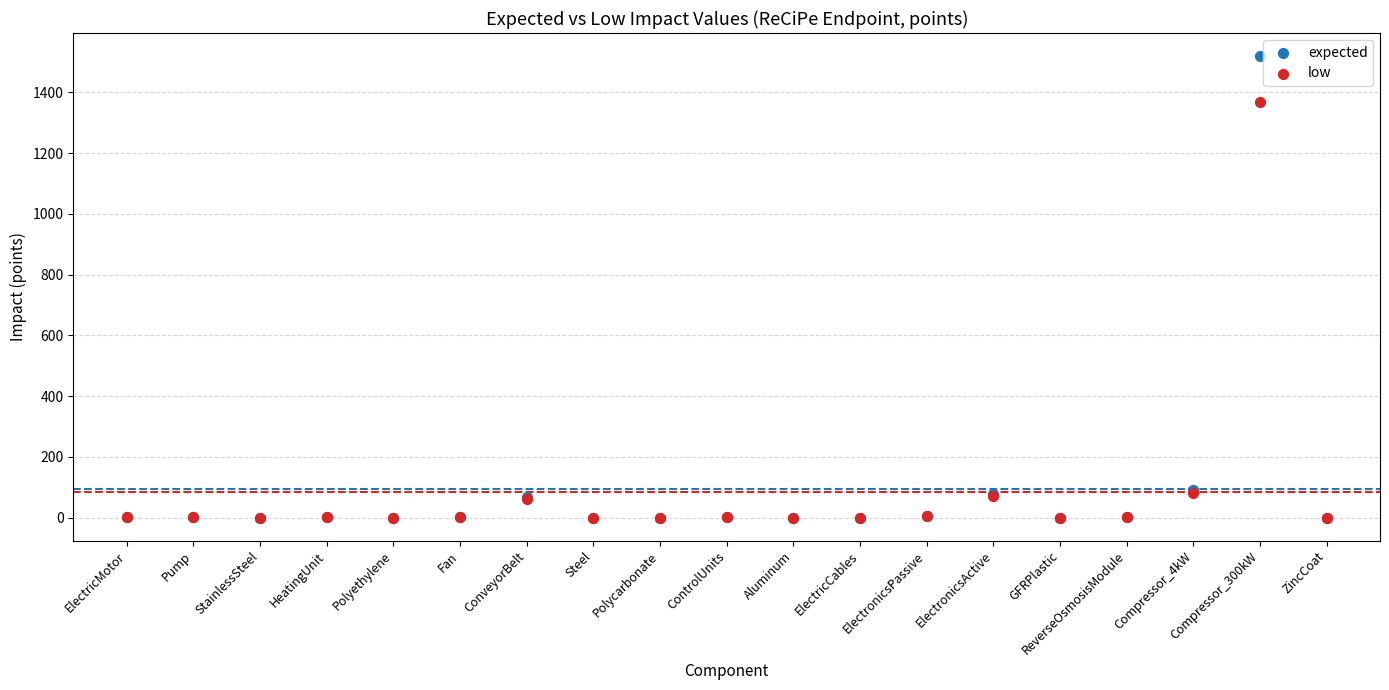

Across all series, what Y value is closest to 759?

1367.1